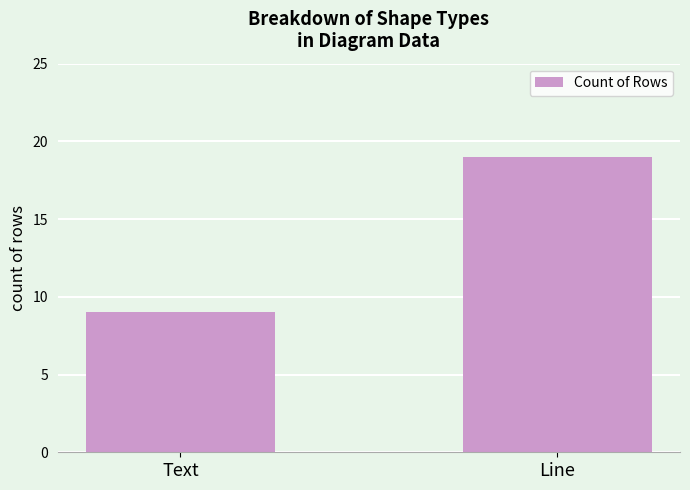

Reading left to right, list all the values displayed in this chart.

Text=9	Line=19